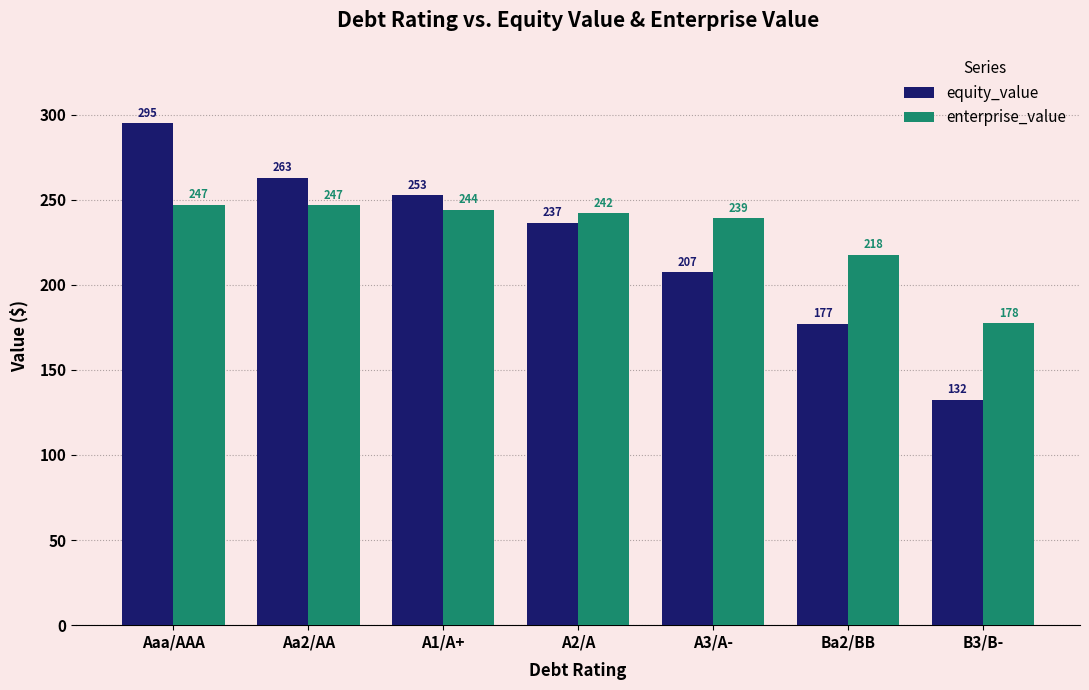

Which series changed the most between A3/A- and B3/B-?

equity_value